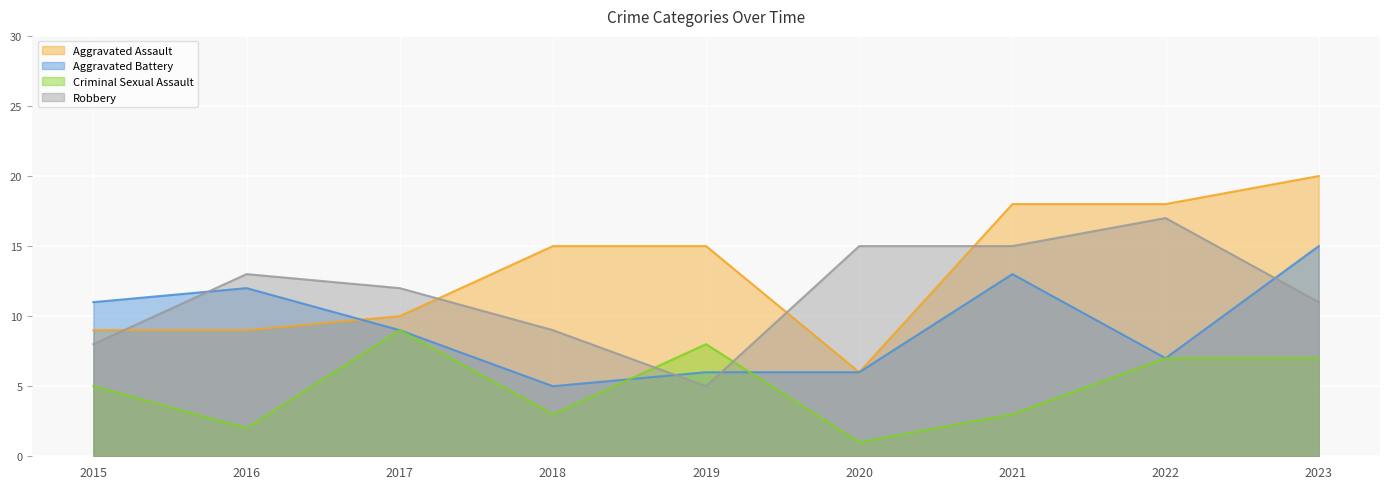

What is the value of the Aggravated Assault point at the 3rd from the left?

10